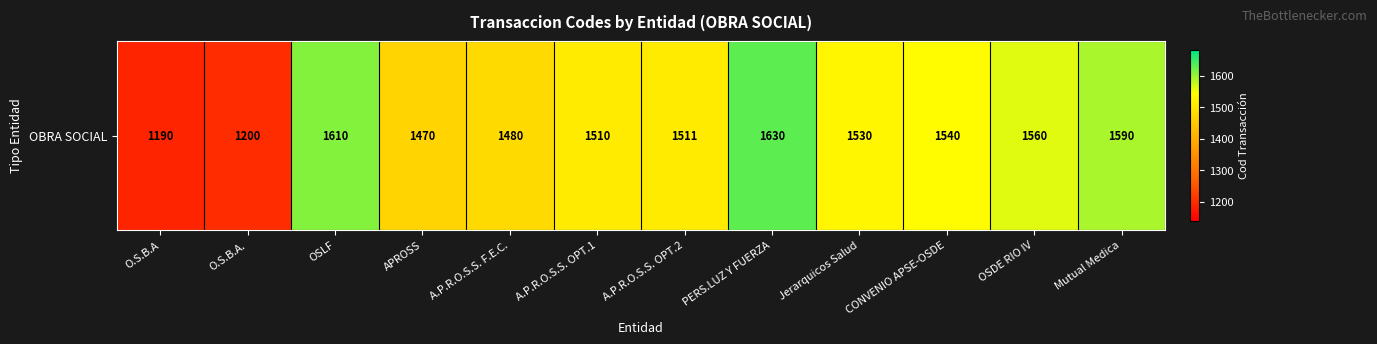

Reading left to right, transcribe all the data shown in this chart.

1190	1200	1610	1470	1480	1510	1511	1630	1530	1540	1560	1590